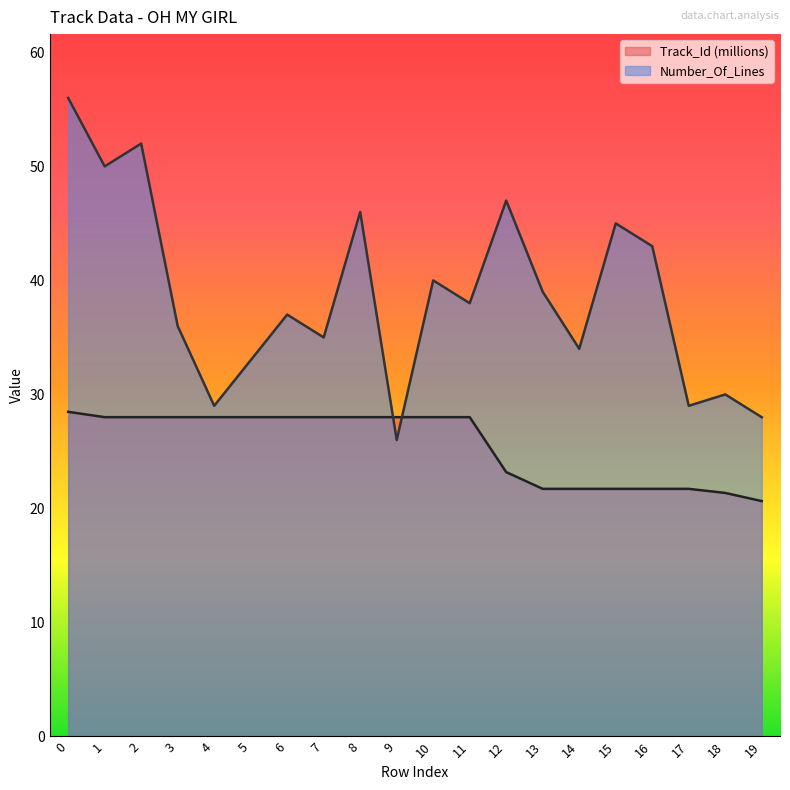

What is the maximum value shown in the chart?

56.0